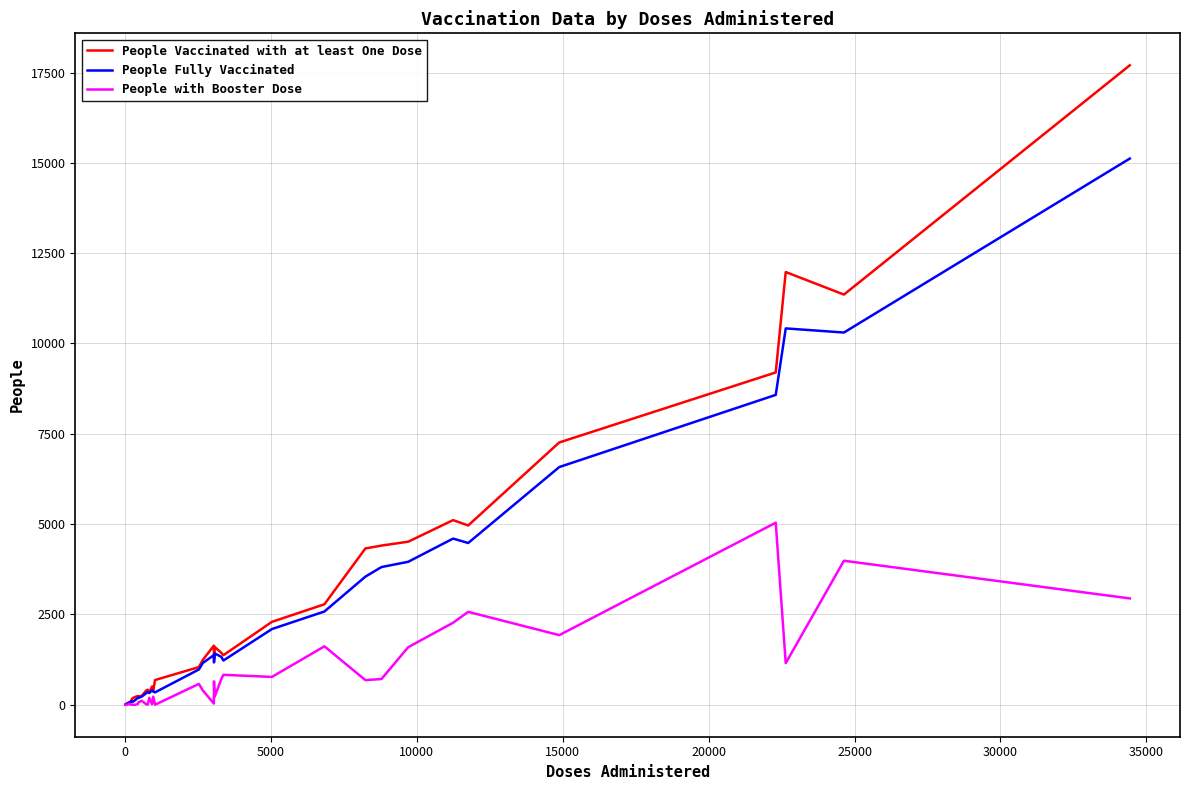

What is the maximum value for People Vaccinated with at least One Dose?

17700